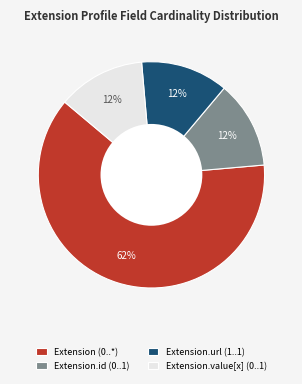

Which slice is the largest?

Extension (0..*)